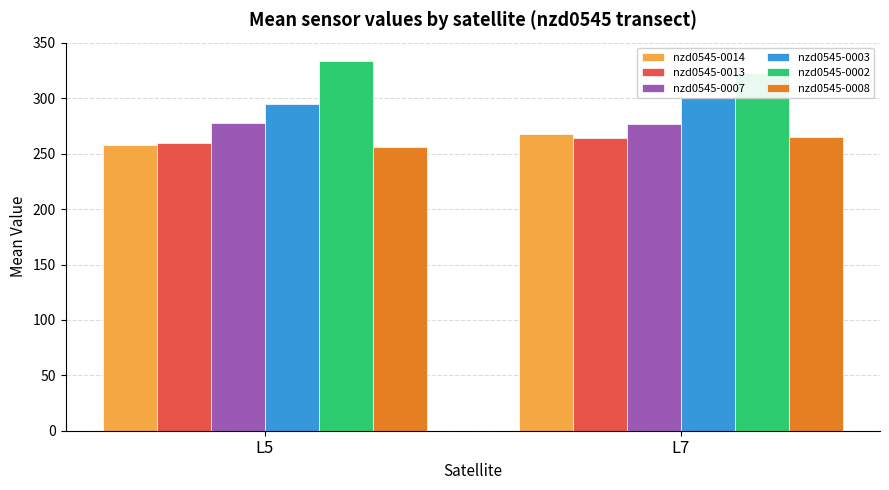

At which label is nzd0545-0007 closest to 277?

L7